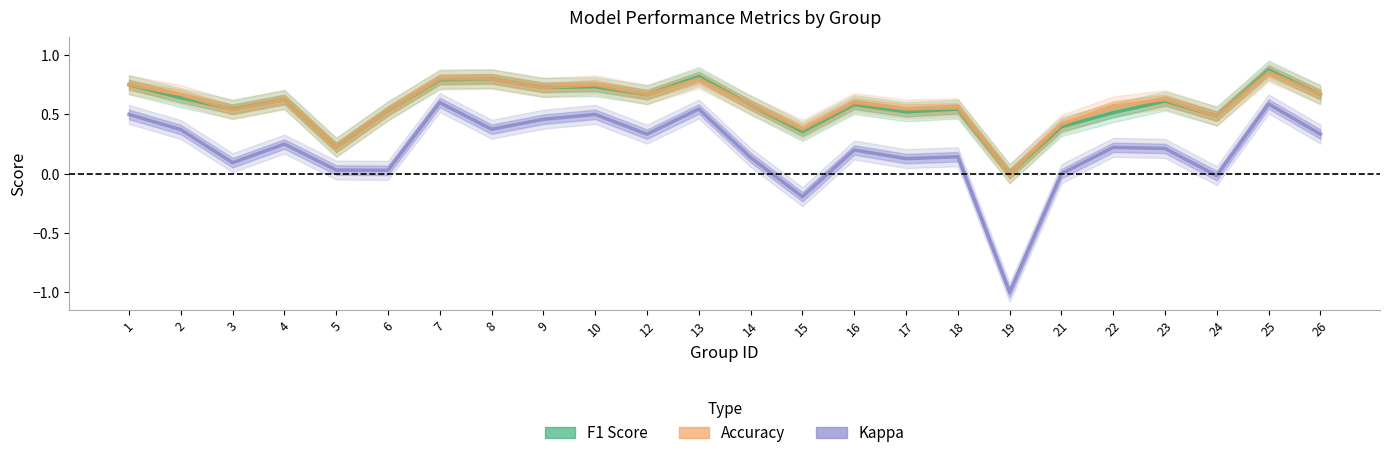

At which category does accuracy reach its first local peak?

4